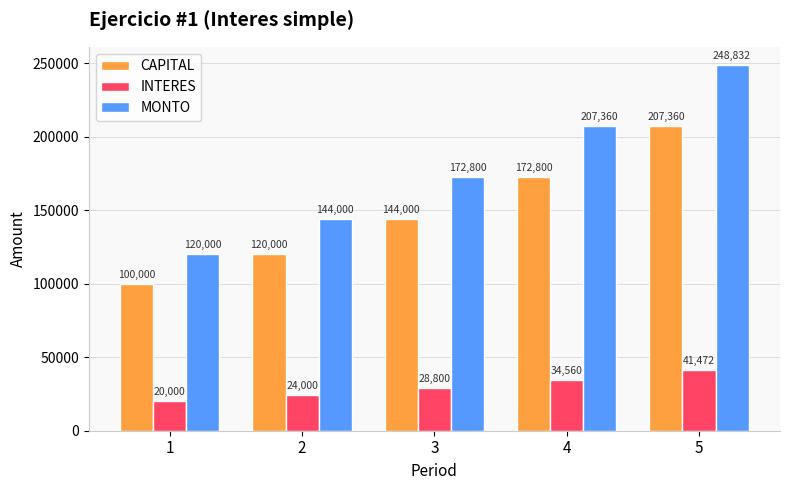

Is it true that MONTO equals 207360 at 4?

True